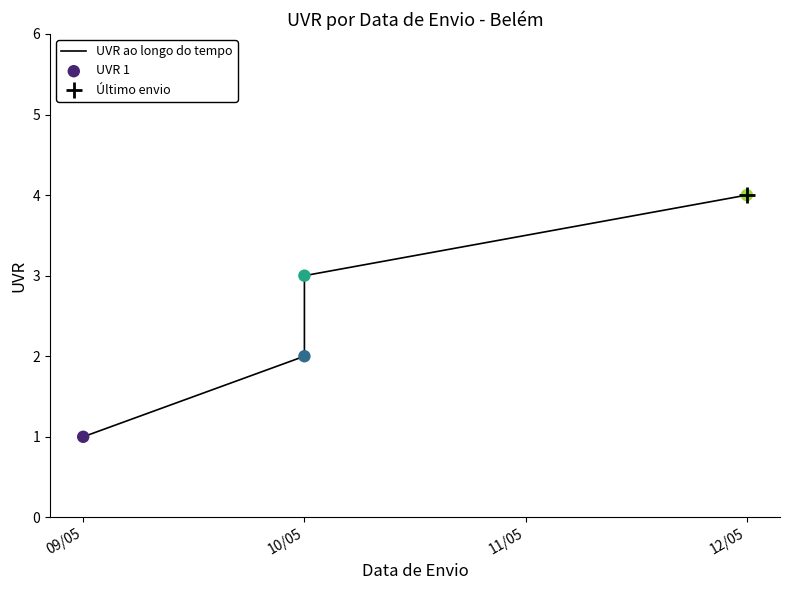

Approximately how many times larger is the value at 10/05 compared to 09/05?

3.0